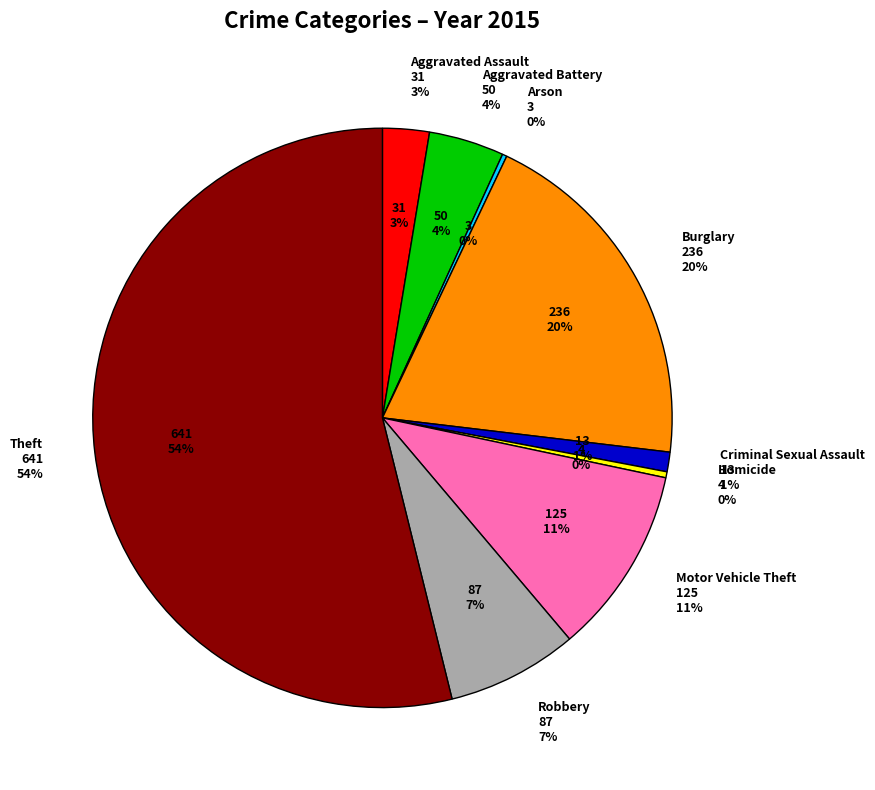

How many segments does this pie chart have?

9